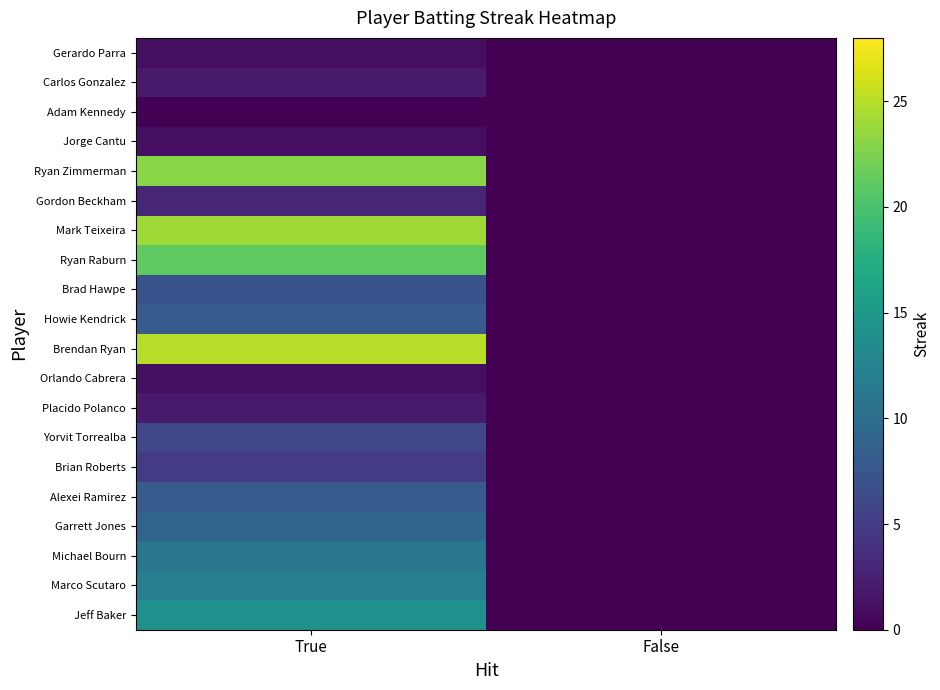

Reading left to right, transcribe all the data shown in this chart.

Gerardo Parra: True=1	False=0
Carlos Gonzalez: True=2	False=0
Adam Kennedy: True=0	False=0
Jorge Cantu: True=1	False=0
Ryan Zimmerman: True=23	False=0
Gordon Beckham: True=3	False=0
Mark Teixeira: True=24	False=0
Ryan Raburn: True=21	False=0
Brad Hawpe: True=7	False=0
Howie Kendrick: True=8	False=0
Brendan Ryan: True=25	False=0
Orlando Cabrera: True=1	False=0
Placido Polanco: True=2	False=0
Yorvit Torrealba: True=6	False=0
Brian Roberts: True=5	False=0
Alexei Ramirez: True=8	False=0
Garrett Jones: True=9	False=0
Michael Bourn: True=11	False=0
Marco Scutaro: True=12	False=0
Jeff Baker: True=14	False=0